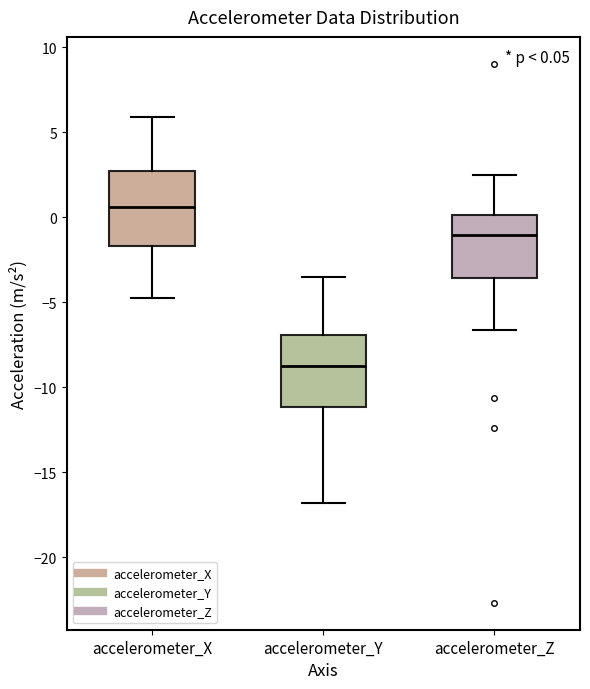

Which box has the highest median line?

accelerometer_X